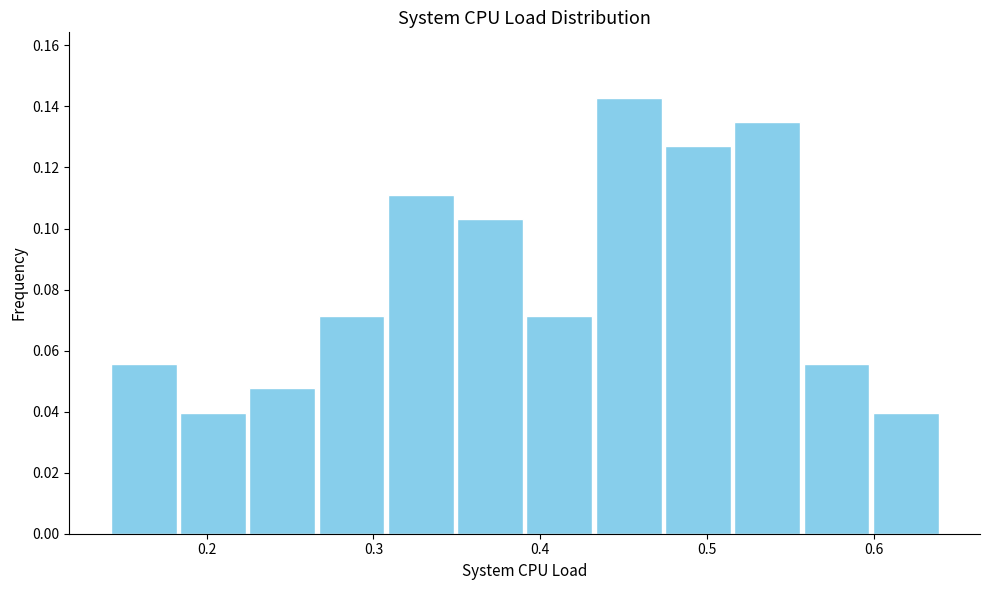

Reading left to right, list every bar in this chart as the range it spans on the x-axis followed by its height. Neither the bar edges nor the heights are printed on the chart, so give them approximately, as read against the axes.

0.14 to 0.18: 0.056
0.18 to 0.22: 0.040
0.22 to 0.27: 0.048
0.27 to 0.31: 0.072
0.31 to 0.35: 0.112
0.35 to 0.39: 0.104
0.39 to 0.43: 0.072
0.43 to 0.47: 0.142
0.47 to 0.52: 0.126
0.52 to 0.56: 0.134
0.56 to 0.60: 0.056
0.60 to 0.64: 0.040